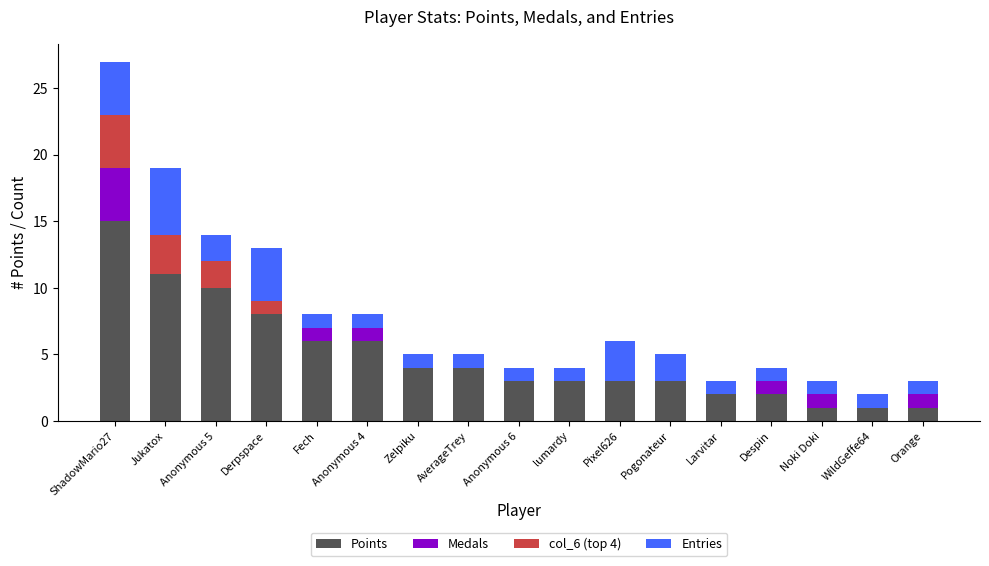

The value of Points at Fech is 8. True or false?

False